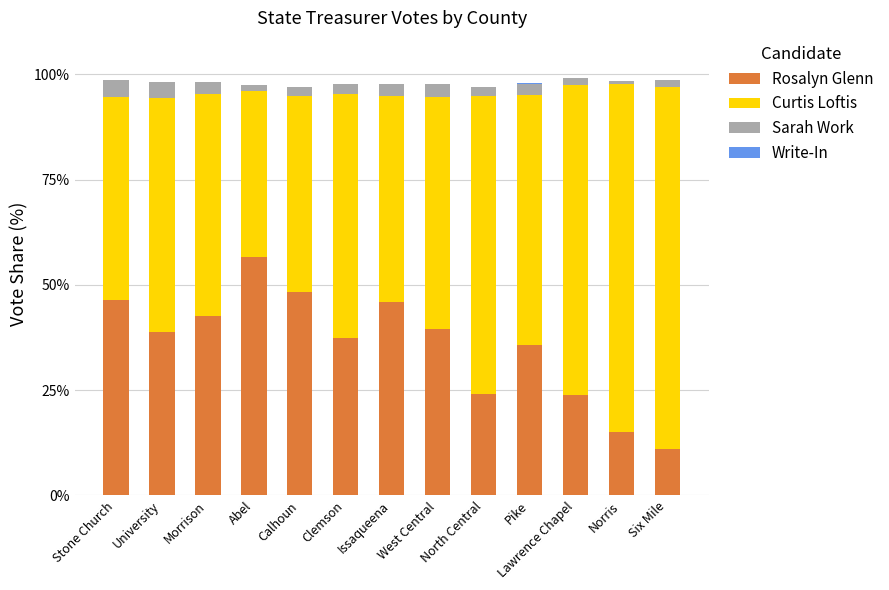

At which label does Rosalyn Glenn reach its peak?

Abel